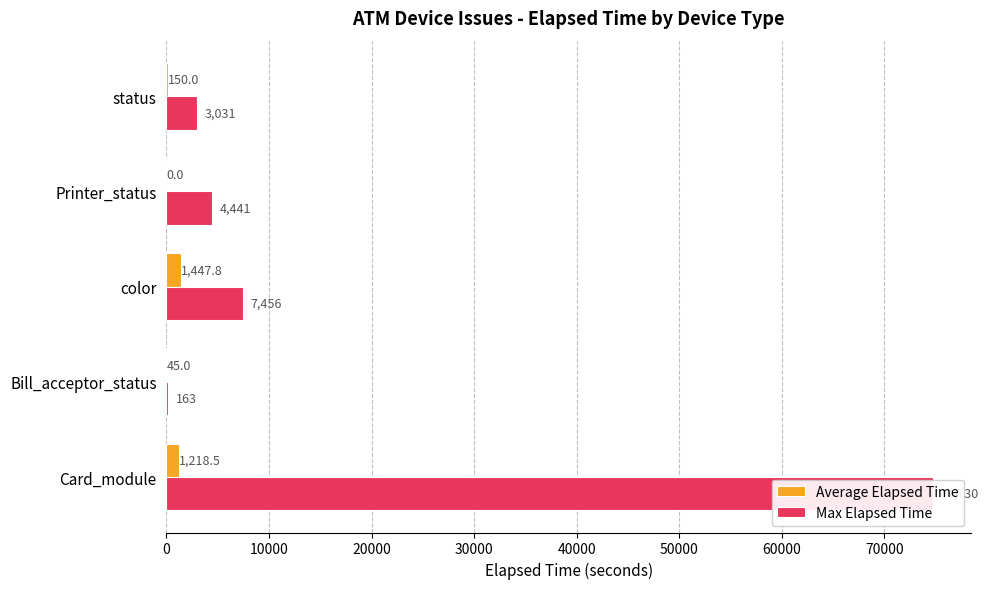

How many values in the Average Elapsed Time series exceed 150?

2